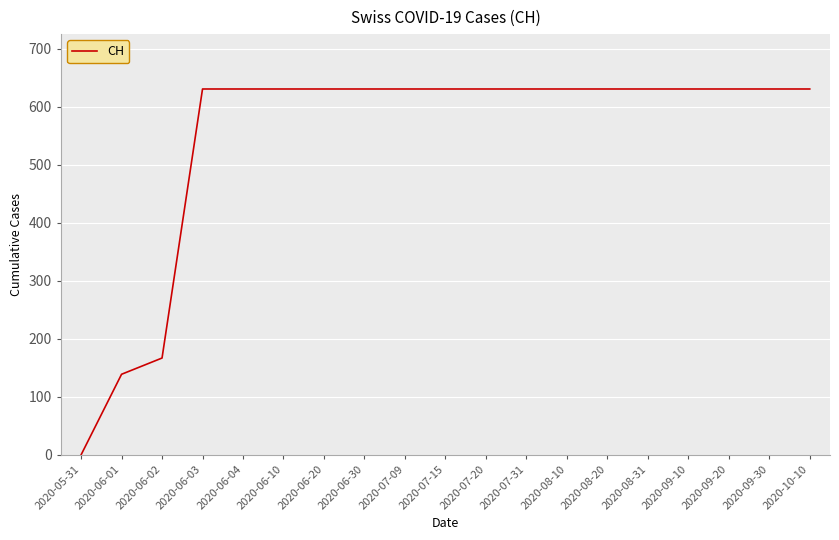

What position from the left is 2020-06-02?

3